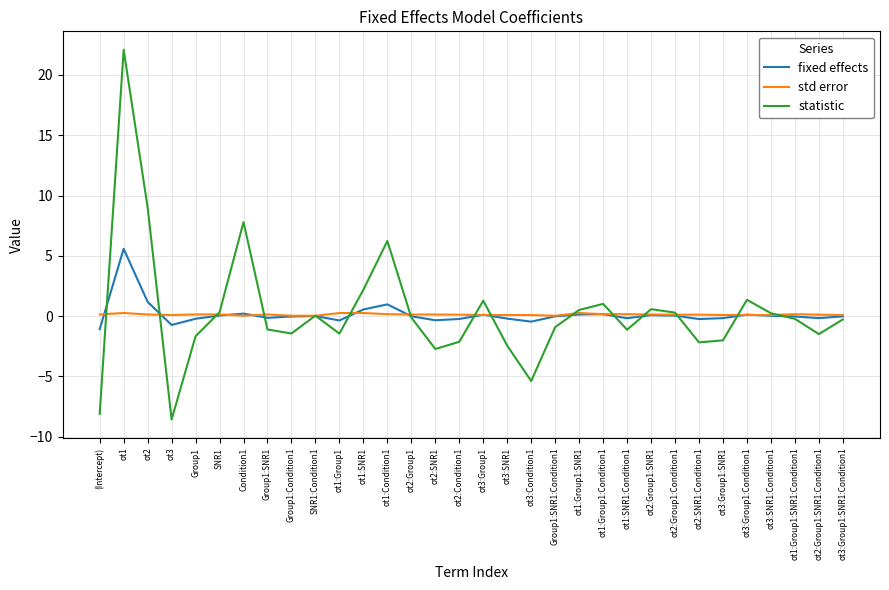

What is the maximum value shown in the chart?

22.1